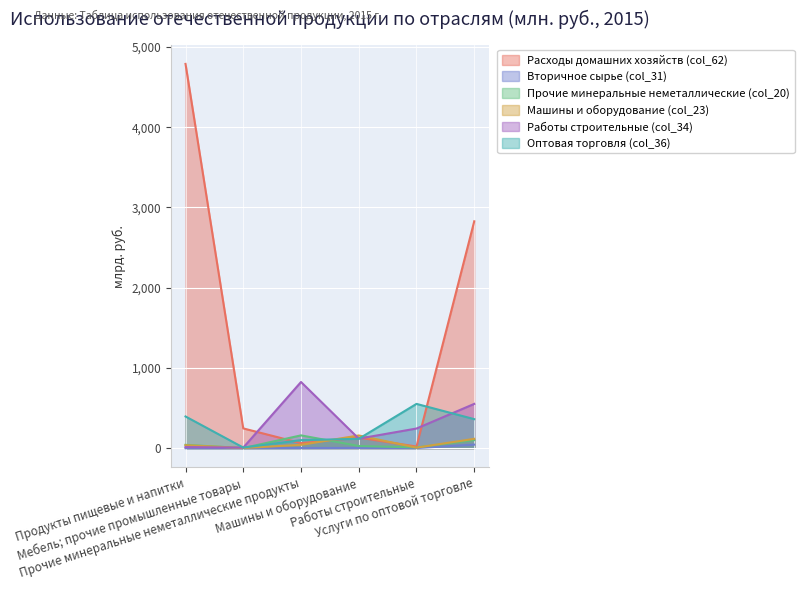

Rank the series at Машины и оборудование from lowest to highest value.

Вторичное сырье (col_31), Прочие минеральные неметаллические (col_20), Оптовая торговля (col_36), Работы строительные (col_34), Расходы домашних хозяйств (col_62), Машины и оборудование (col_23)